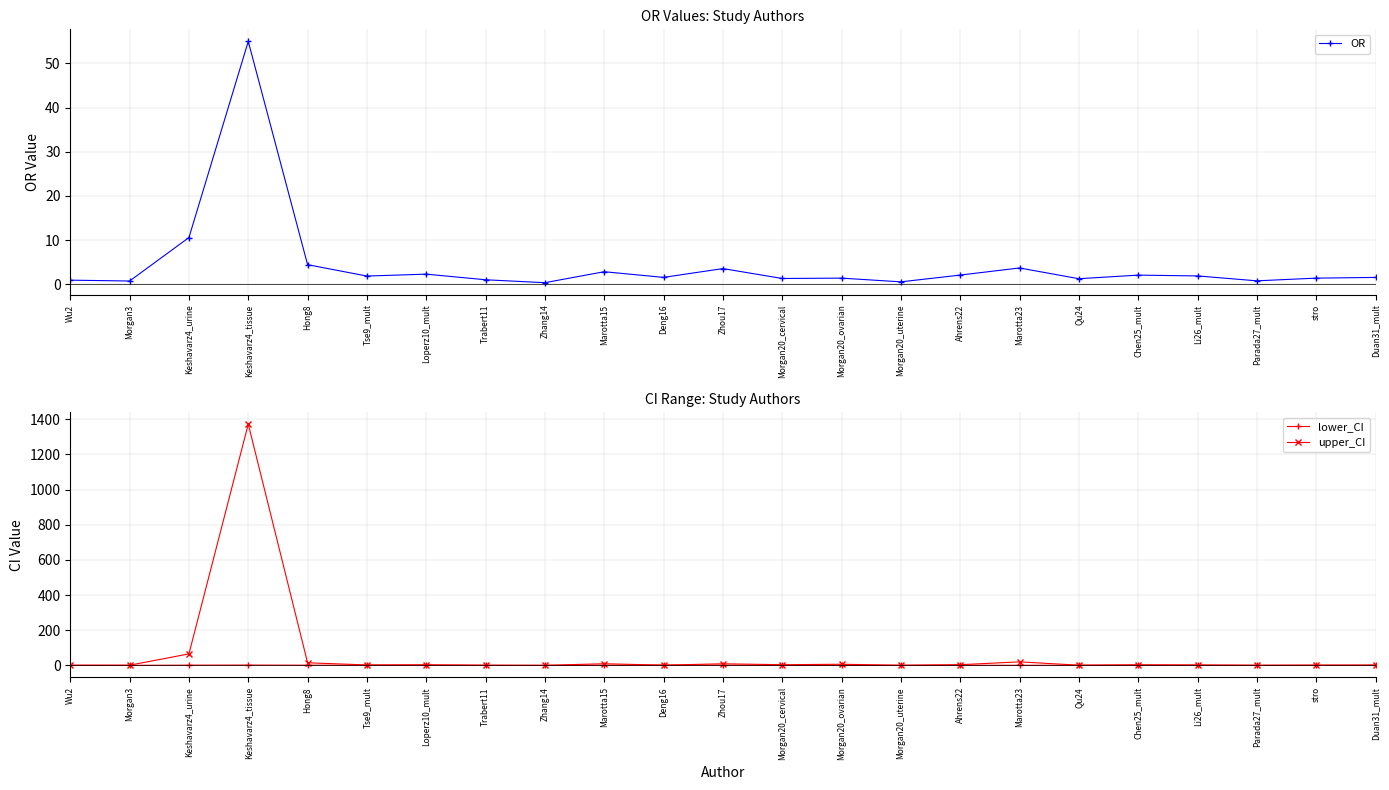

True or false: lower_CI and OR cross at least once.

False